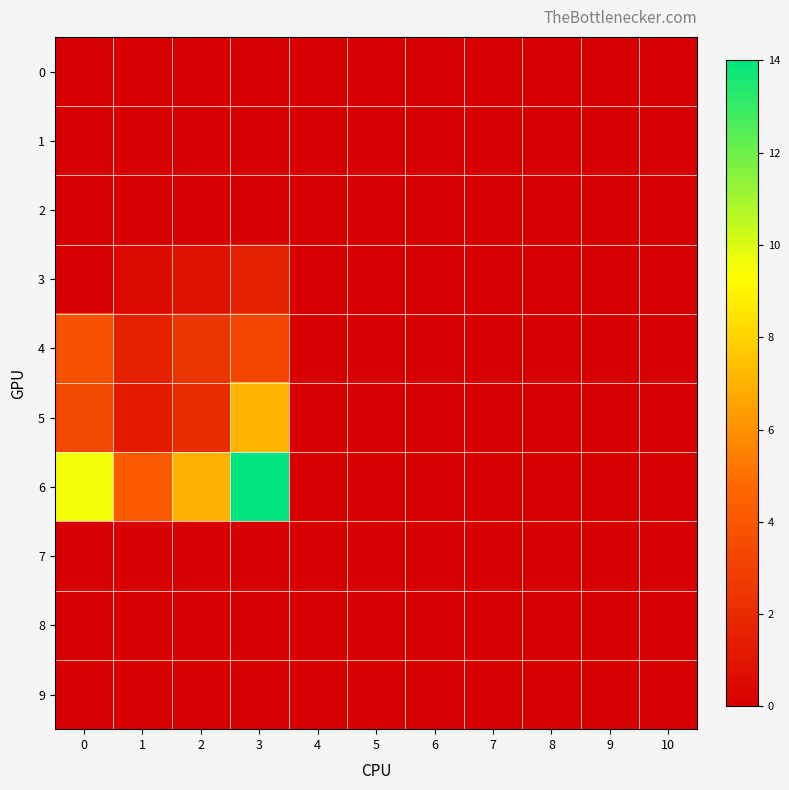

Reading left to right, what are all the values shown in this chart?

0: 0=0.0	1=0.0	2=0.0	3=0.0	4=0.0	5=0.0	6=0.0	7=0.0	8=0.0	9=0.0	10=0.0
1: 0=0.0	1=0.0	2=0.0	3=0.0	4=0.0	5=0.0	6=0.0	7=0.0	8=0.0	9=0.0	10=0.0
2: 0=0.0	1=0.0	2=0.0	3=0.0	4=0.0	5=0.0	6=0.0	7=0.0	8=0.0	9=0.0	10=0.0
3: 0=0.0	1=0.5	2=0.9	3=1.6	4=0.0	5=0.0	6=0.0	7=0.0	8=0.0	9=0.0	10=0.0
4: 0=3.8	1=1.6	2=2.5	3=3.2	4=0.0	5=0.0	6=0.0	7=0.0	8=0.0	9=0.0	10=0.0
5: 0=3.3	1=1.4	2=2.0	3=7.1	4=0.0	5=0.0	6=0.0	7=0.0	8=0.0	9=0.0	10=0.0
6: 0=9.5	1=4.1	2=7.0	3=14.0	4=0.0	5=0.0	6=0.0	7=0.0	8=0.0	9=0.0	10=0.0
7: 0=0.0	1=0.0	2=0.0	3=0.0	4=0.0	5=0.0	6=0.0	7=0.0	8=0.0	9=0.0	10=0.0
8: 0=0.0	1=0.0	2=0.0	3=0.0	4=0.0	5=0.0	6=0.0	7=0.0	8=0.0	9=0.0	10=0.0
9: 0=0.0	1=0.0	2=0.0	3=0.0	4=0.0	5=0.0	6=0.0	7=0.0	8=0.0	9=0.0	10=0.0